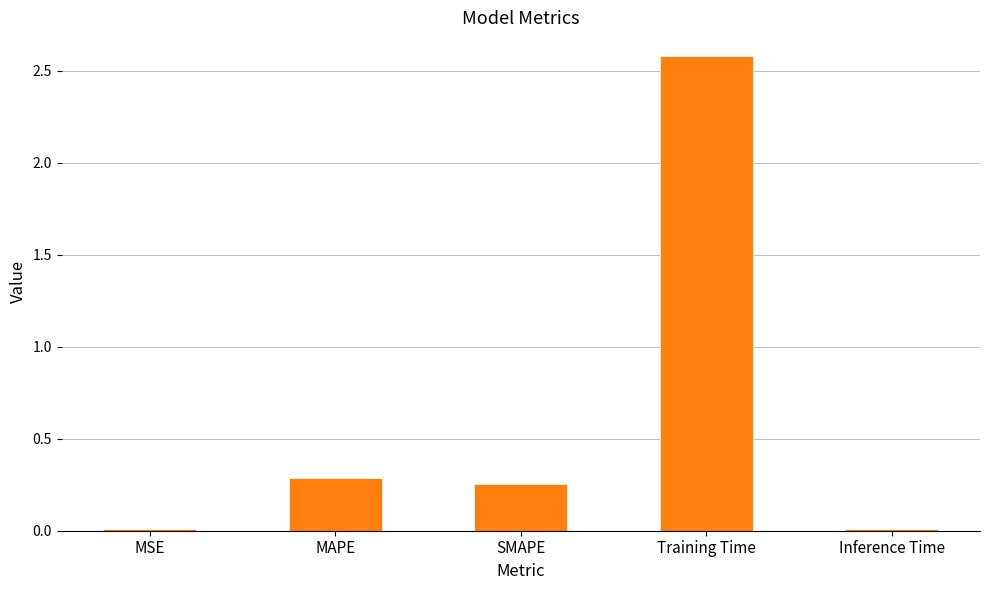

Are the bars horizontal?

No